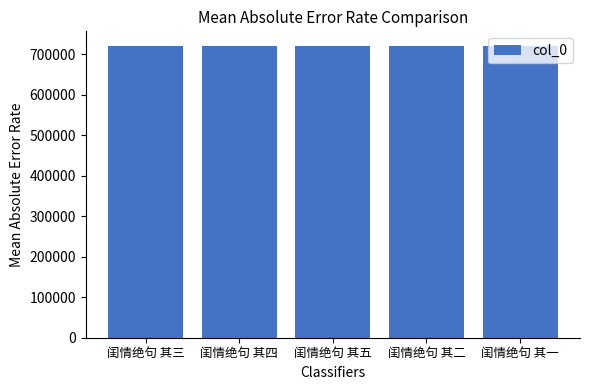

How many bars are there in total?

5